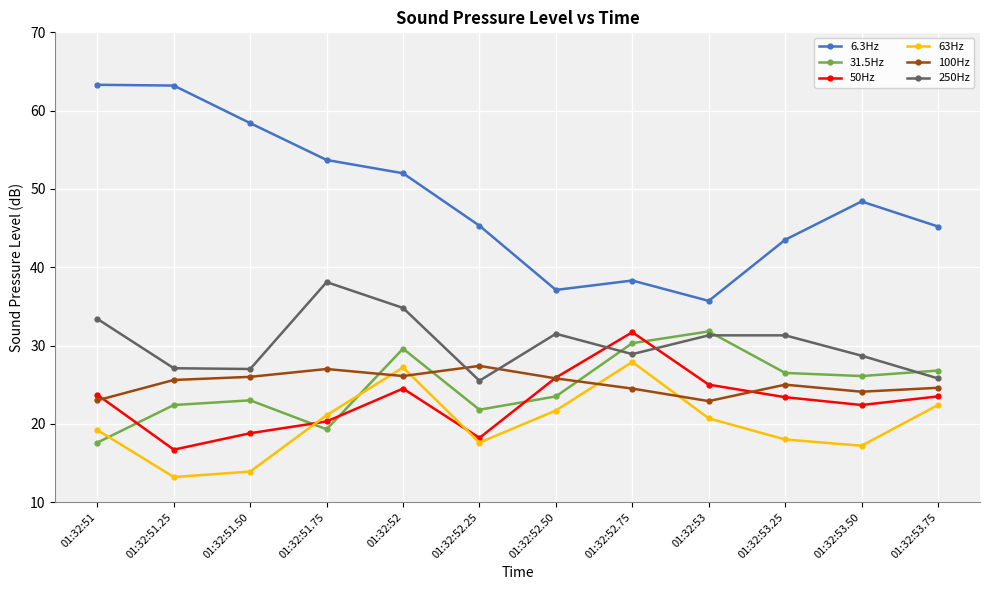

Is the value of 250Hz at 01:32:53.25 greater than the value of 31.5Hz at 01:32:51.25?

Yes